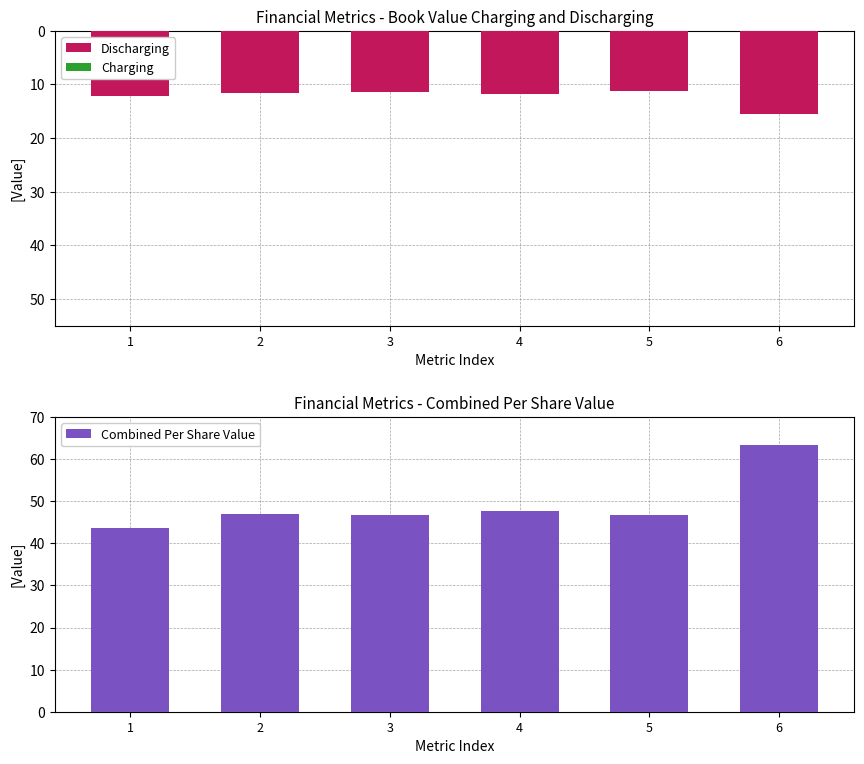

At which label does Combined Per Share Value first exceed 47?

2